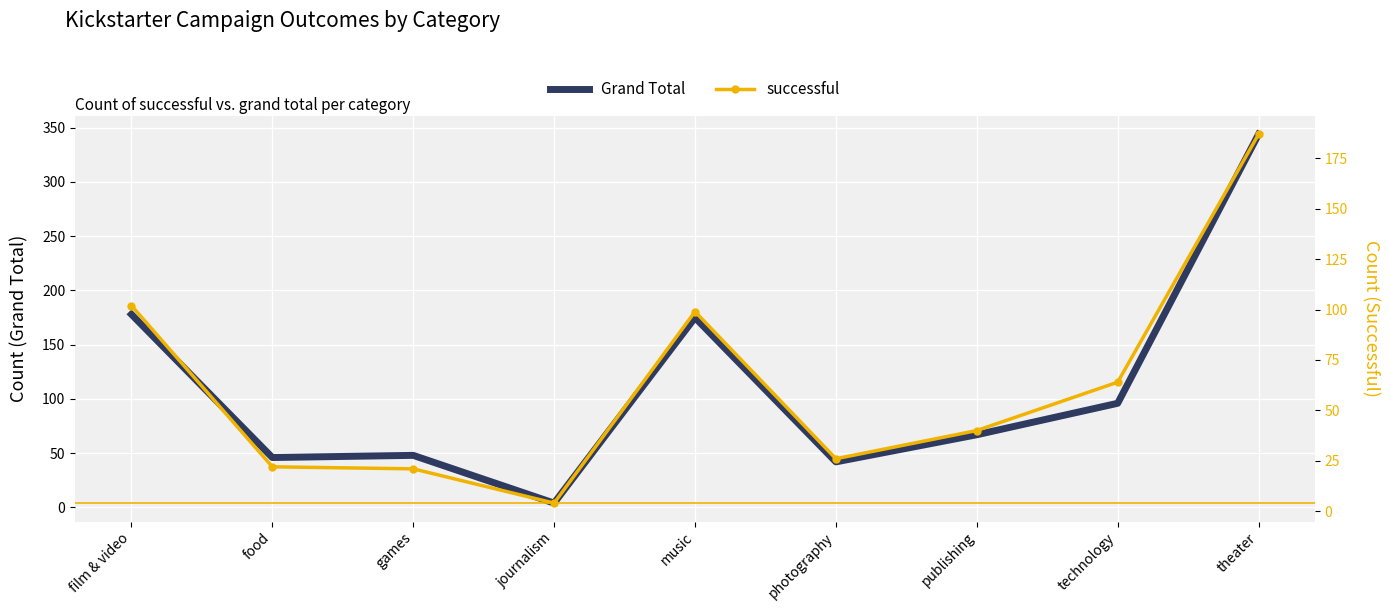

True or false: Grand Total and successful cross at least once.

False